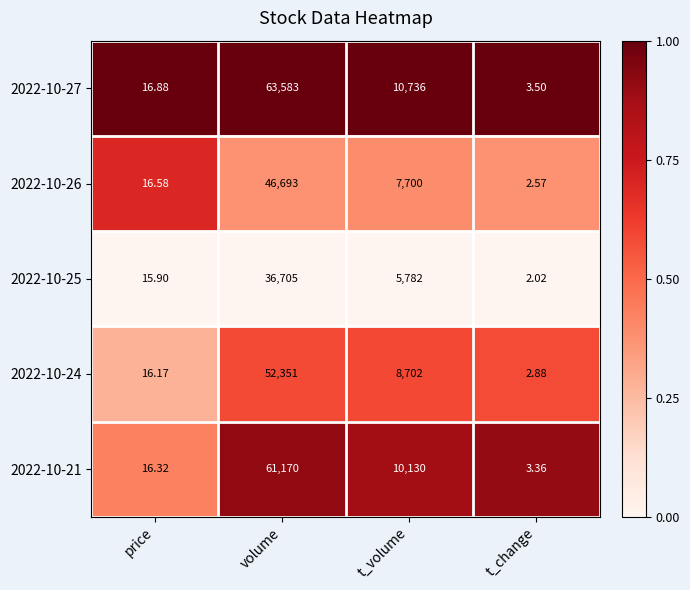

What is the total value across all series at t_change?

14.3